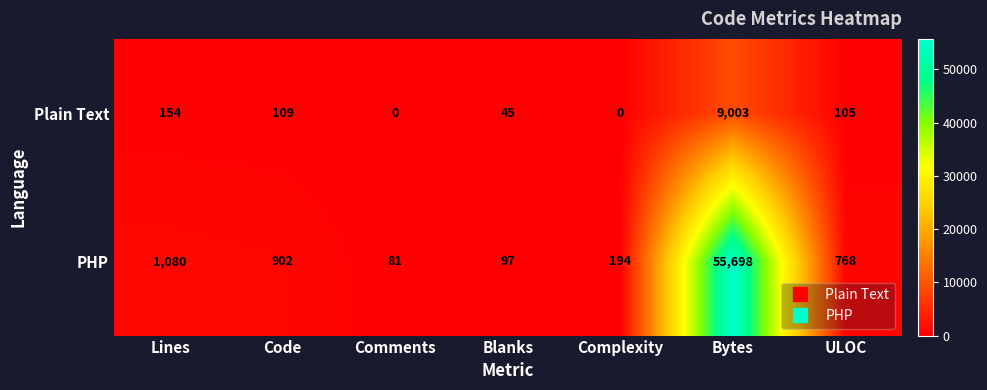

True or false: Plain Text has a value of 61 at Code.

False